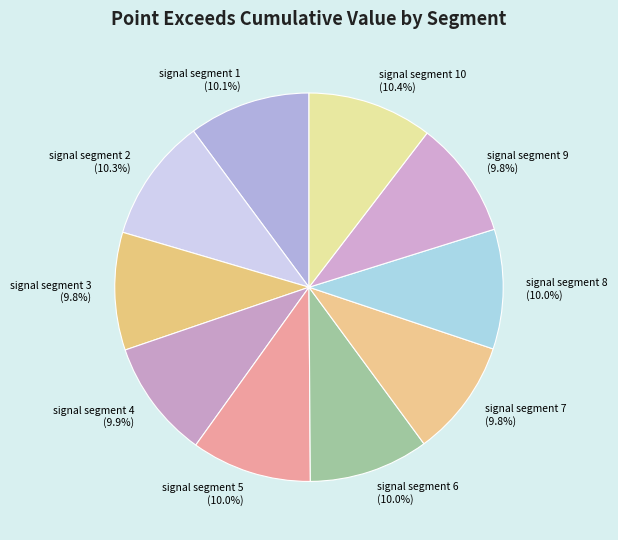

What is the total percentage of signal segment 2 and signal segment 3?

20.1%